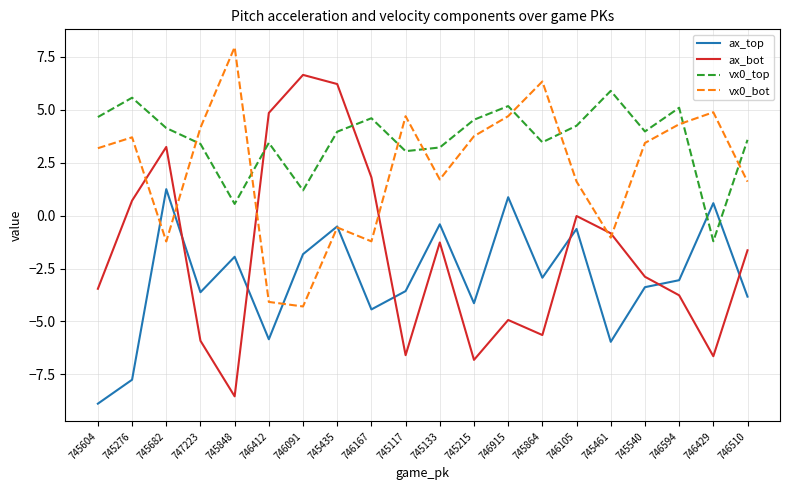

What position from the right is 746915?

8